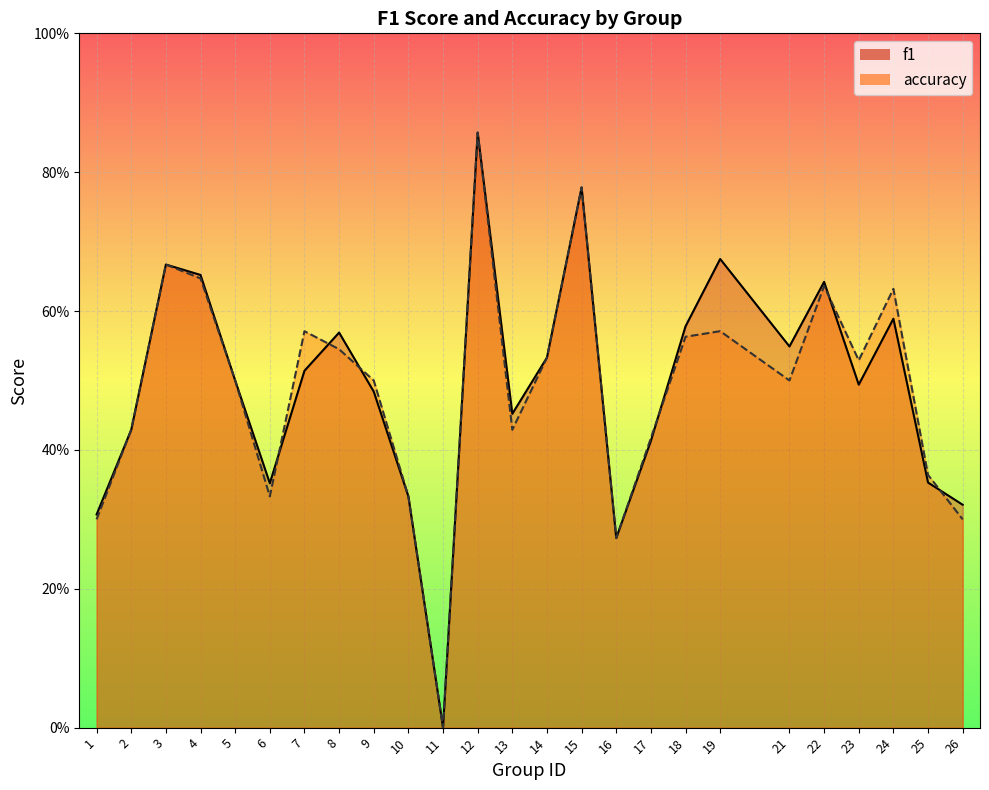

How many data points in accuracy are above 0?

24